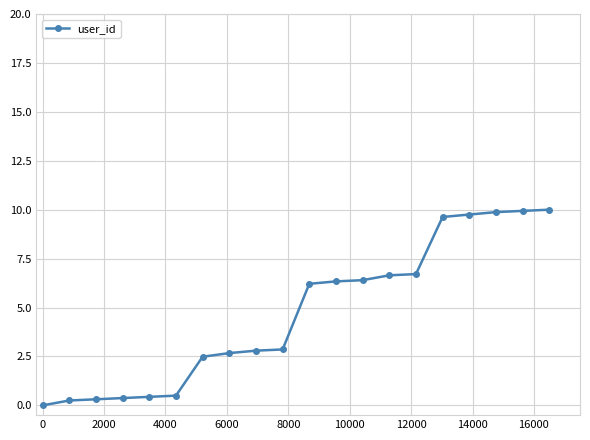

What is the maximum value shown in the chart?

10.0